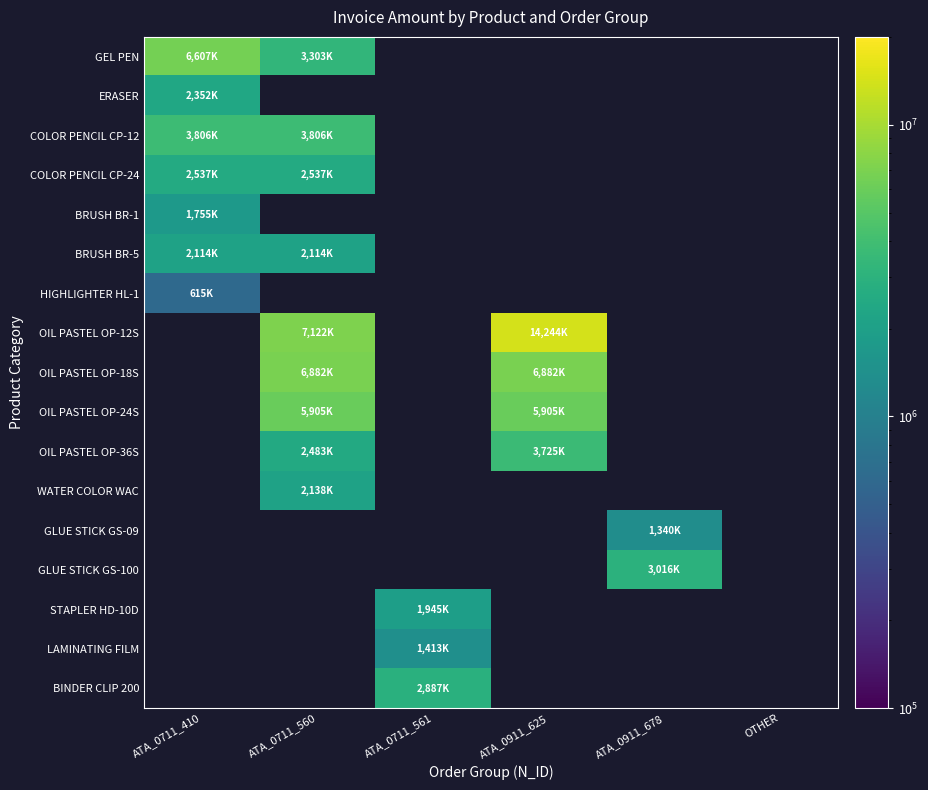

How many distinct data groups are displayed?

17